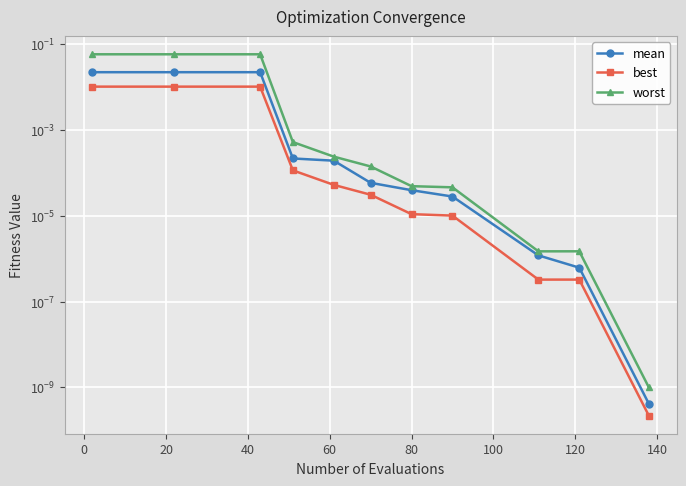

At how many categories does at least one series exceed 0?

11